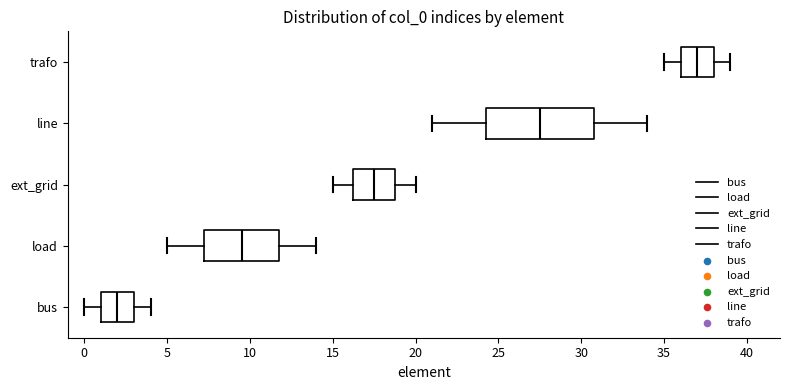

Which box is the widest, from its left edge to its right edge?

line